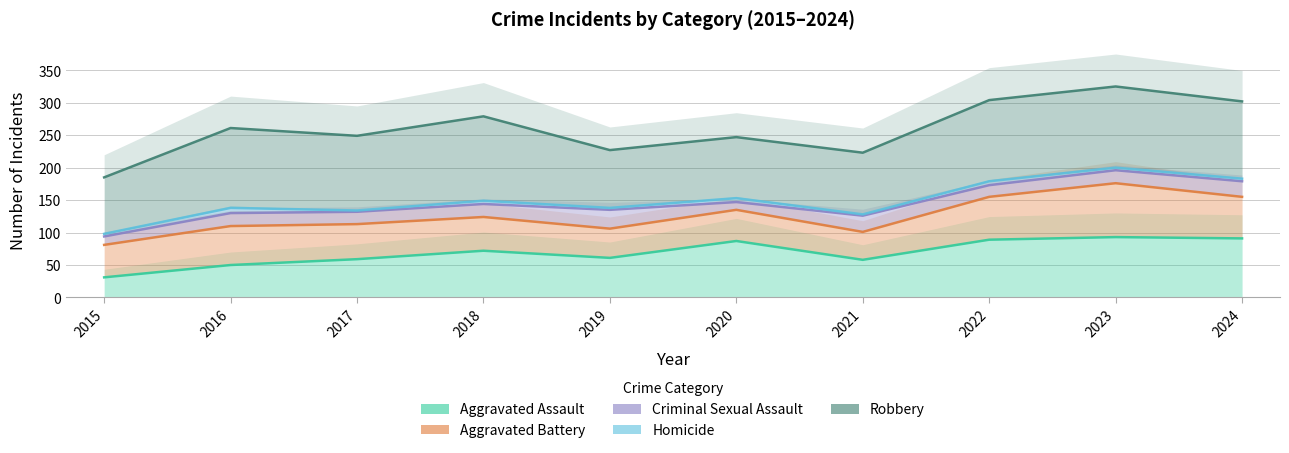

Reading left to right, list all the values displayed in this chart.

Aggravated Assault: 2015=31	2016=50	2017=59	2018=72	2019=61	2020=87	2021=58	2022=89	2023=93	2024=91
Aggravated Battery: 2015=81	2016=110	2017=113	2018=124	2019=106	2020=135	2021=101	2022=155	2023=176	2024=155
Criminal Sexual Assault: 2015=94	2016=130	2017=132	2018=144	2019=135	2020=147	2021=126	2022=173	2023=196	2024=179
Homicide: 2015=98	2016=138	2017=134	2018=149	2019=138	2020=153	2021=128	2022=179	2023=200	2024=183
Robbery: 2015=185	2016=261	2017=249	2018=279	2019=227	2020=247	2021=223	2022=304	2023=325	2024=302